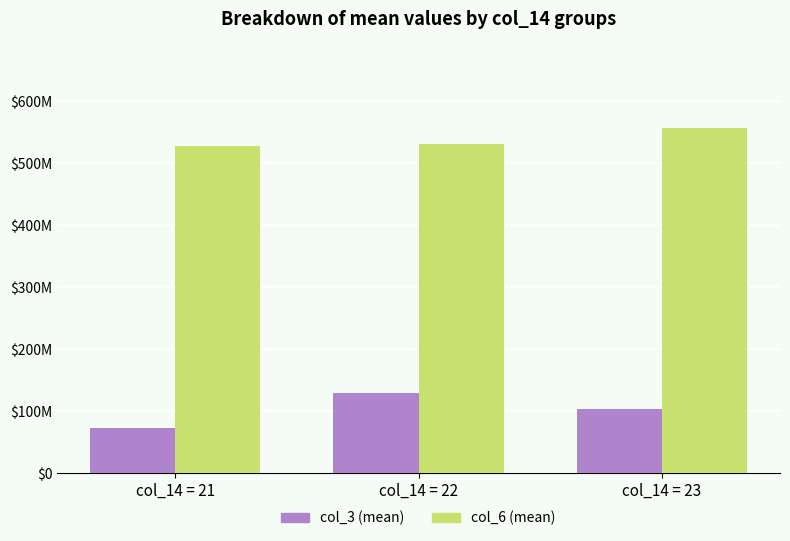

Are the bars horizontal?

No